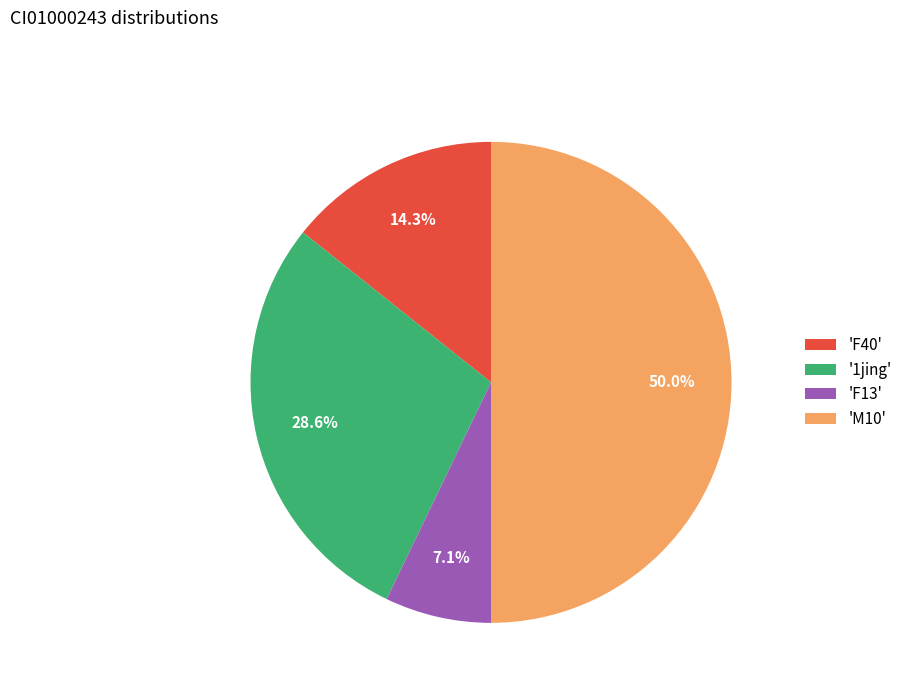

What percentage is NOT represented by '1jing'?

71.4%